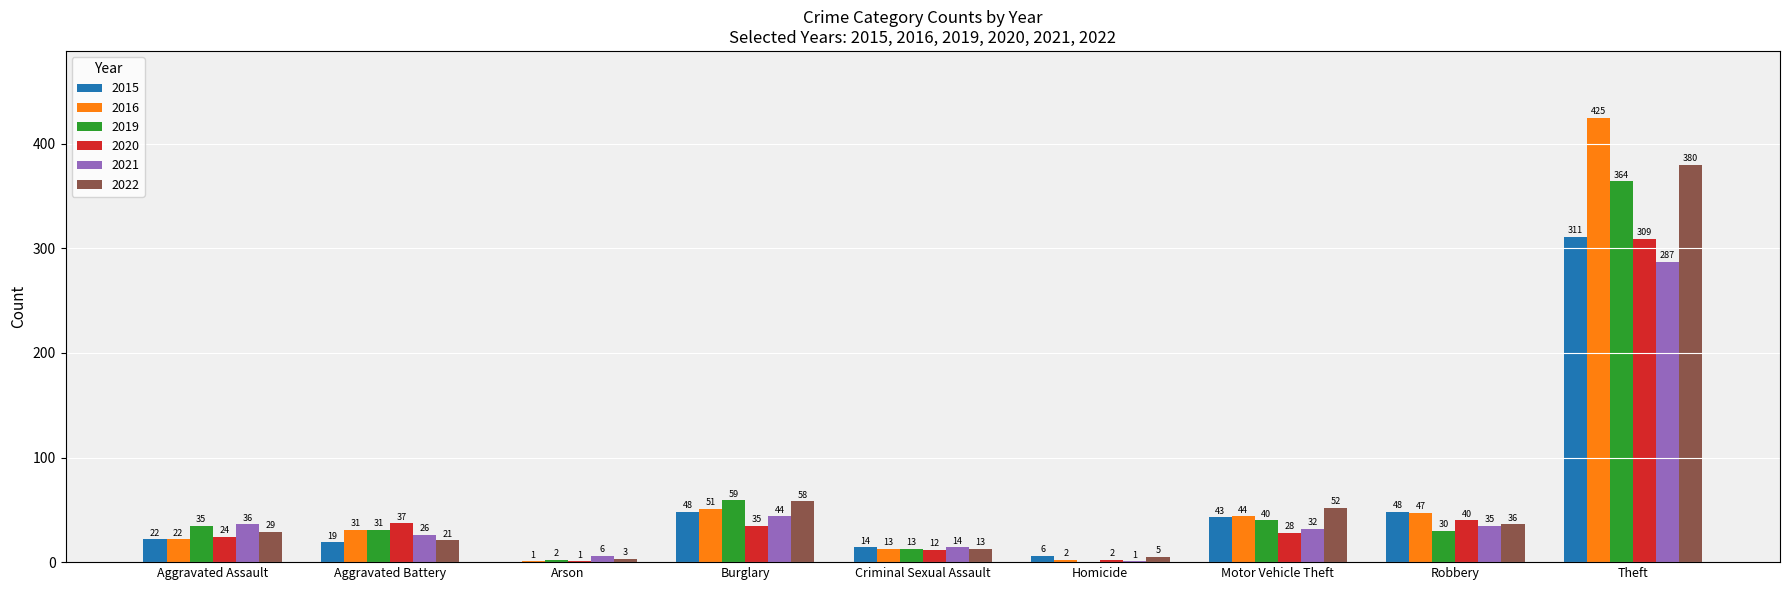

Between Arson and Homicide, which series saw the biggest shift?

2015